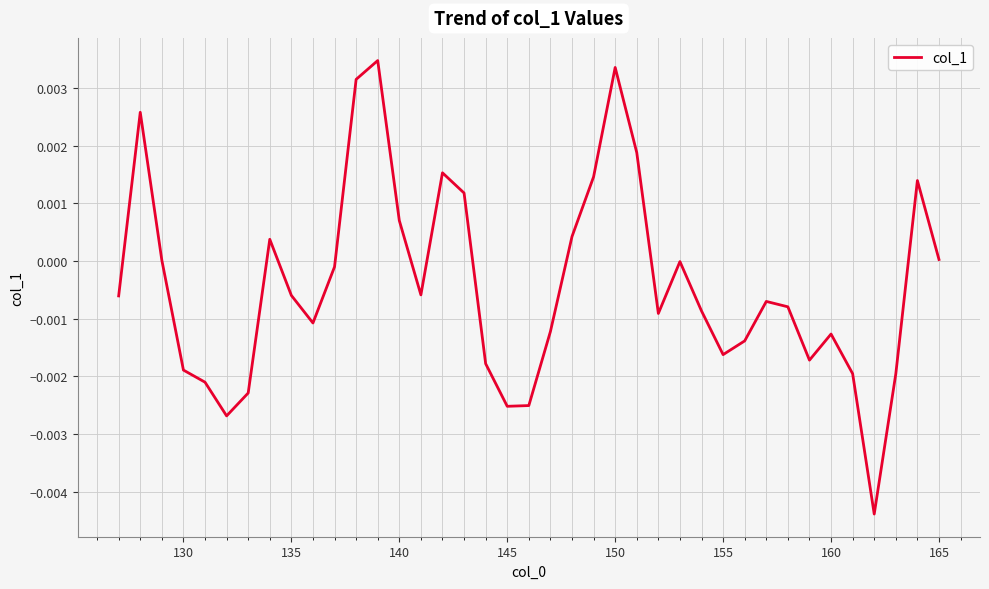

Does the chart display data point markers on the line(s)?

No